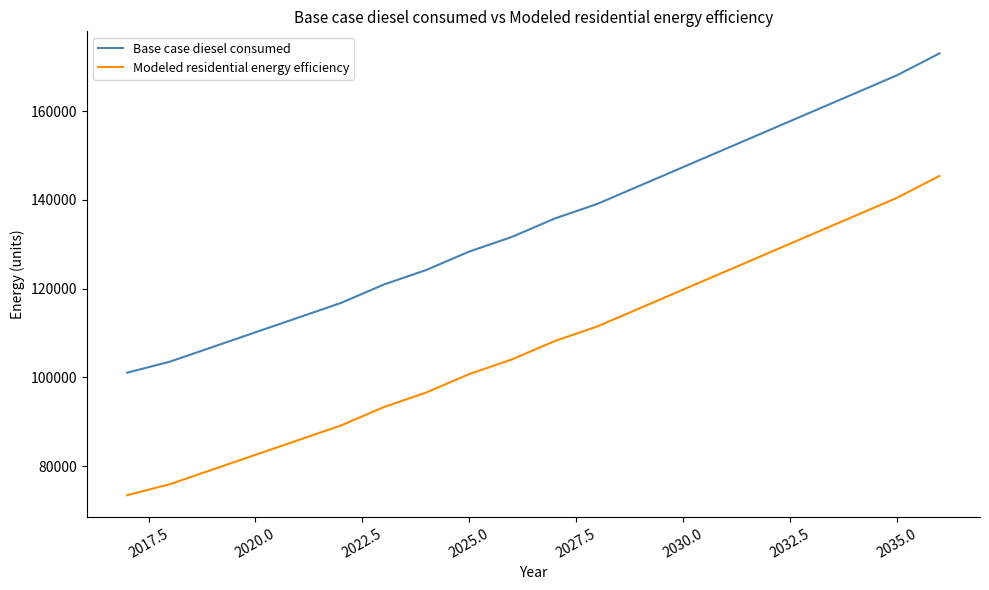

How many lines are shown in the chart?

2